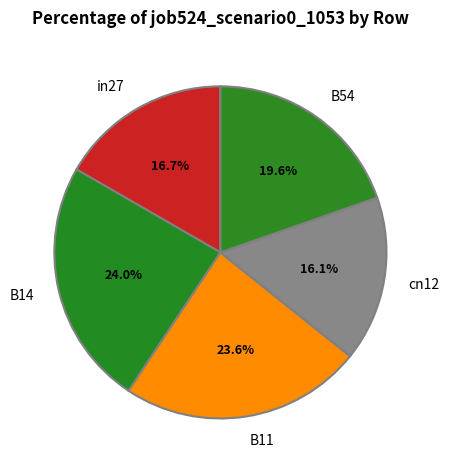

What is the smallest slice in the pie chart?

cn12